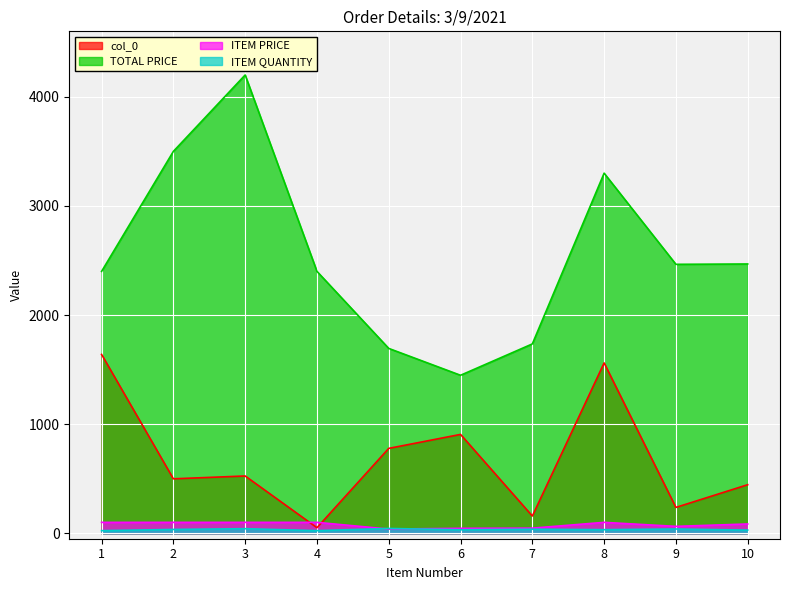

What is the sum of all ITEM QUANTITY values?

339.0